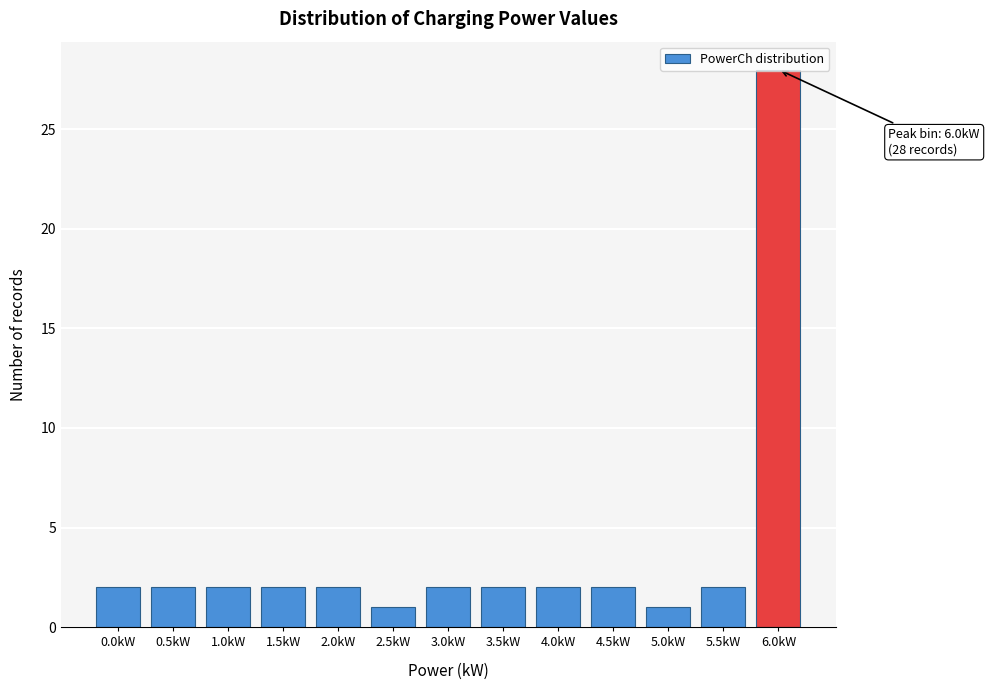

What is the label of the 9th bar from the right?

2.0kW